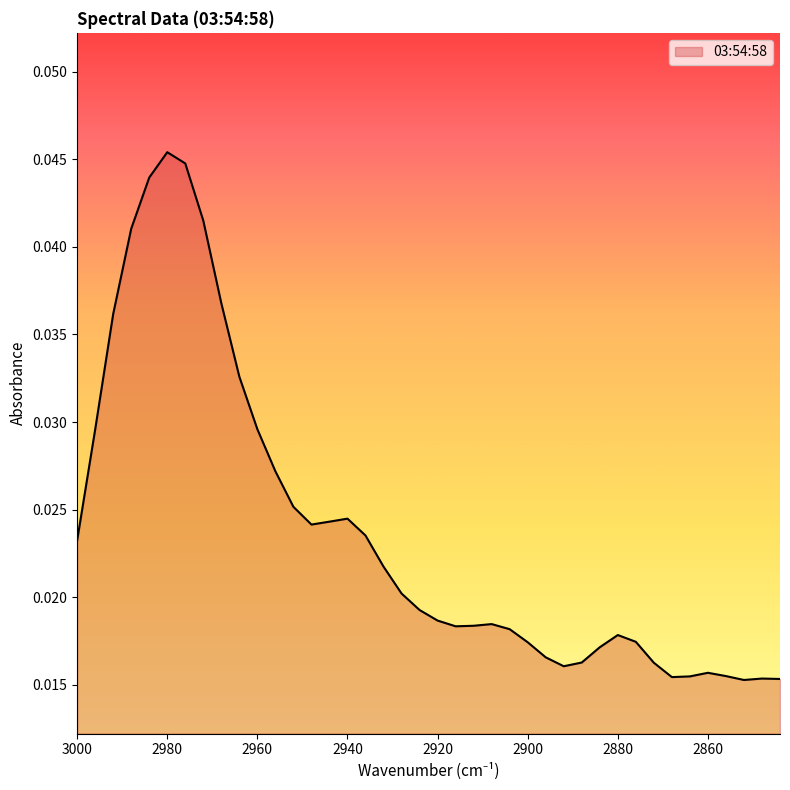

Which label corresponds to the smallest value in the chart?

2852